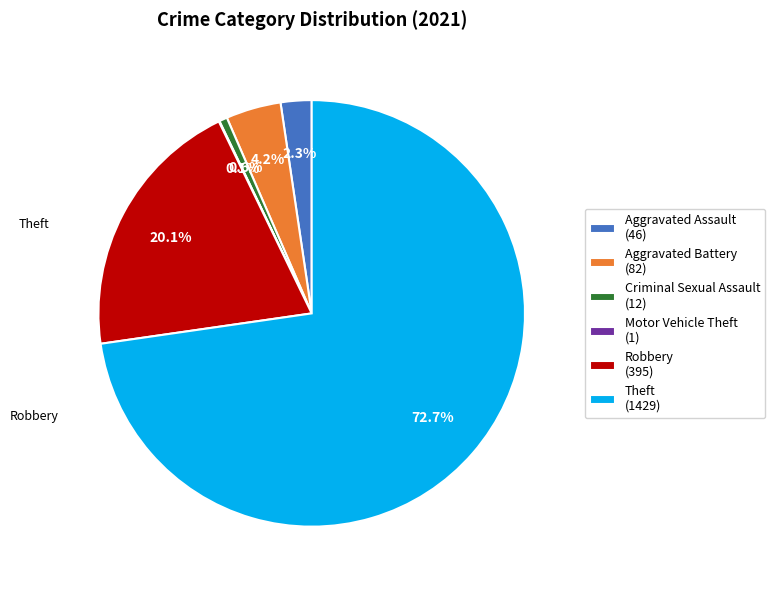

What percentage is the Aggravated Assault slice, to the nearest percent?

2%